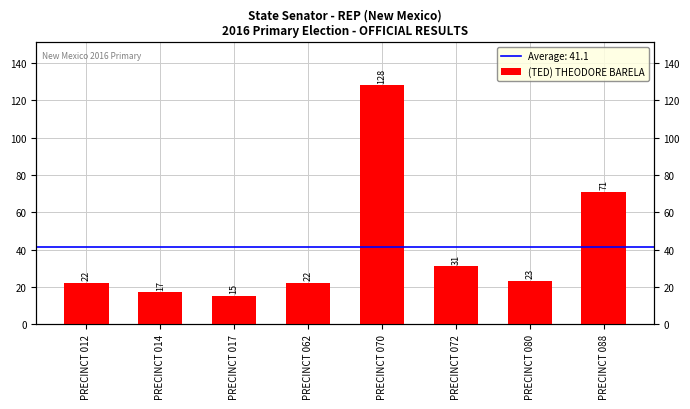

What is the sum of all values?

329